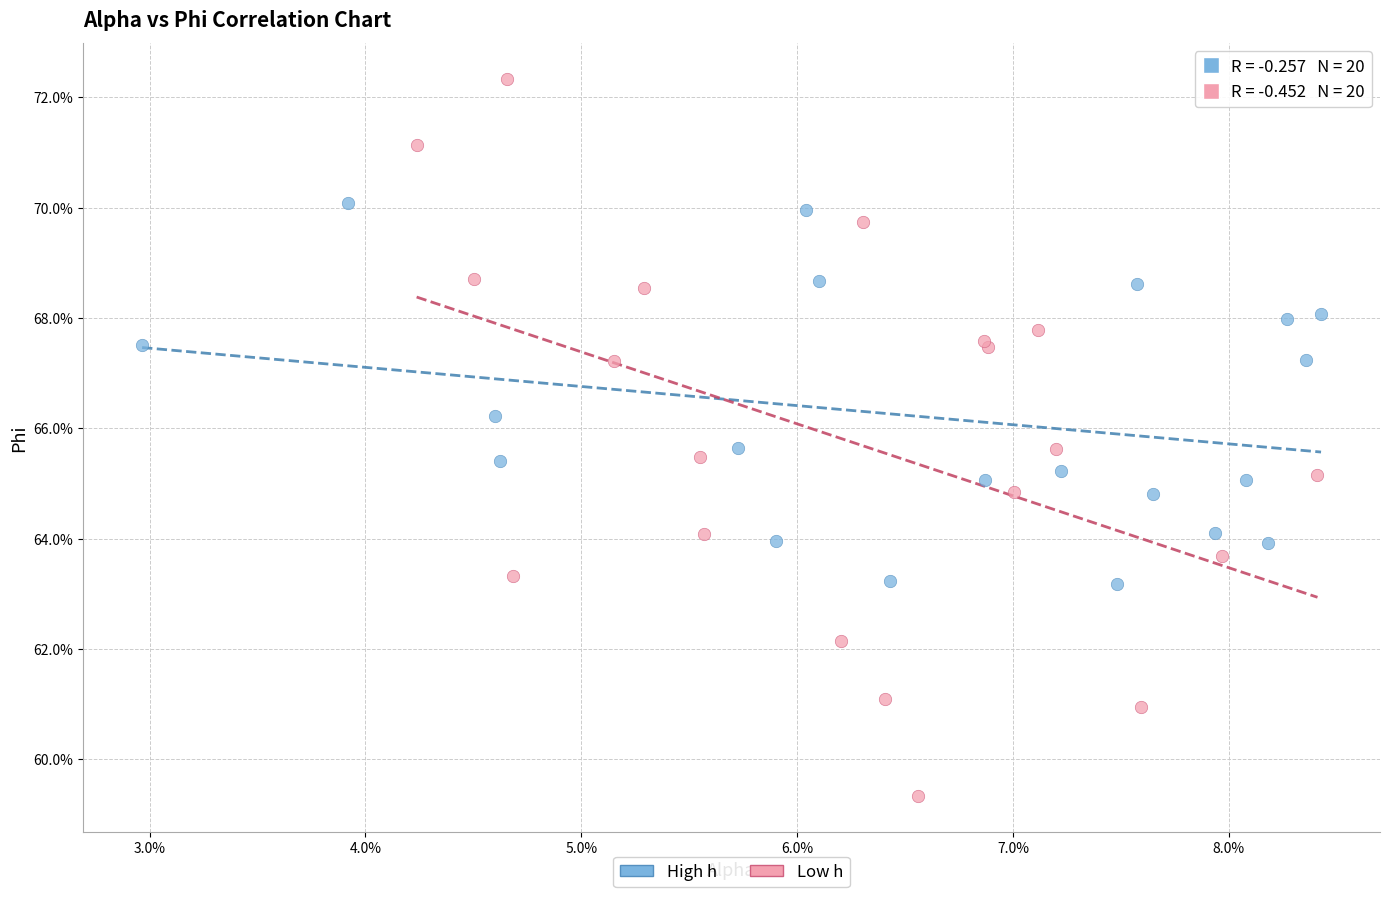

What are all the series names shown in the legend?

High h, Low h